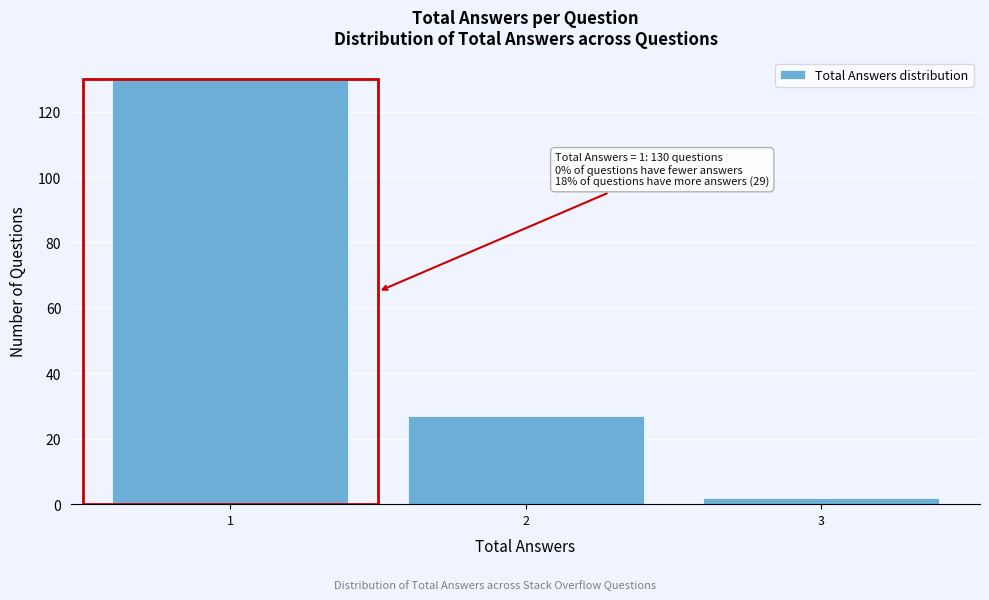

Reading left to right, list all the values displayed in this chart.

1=130	2=27	3=2